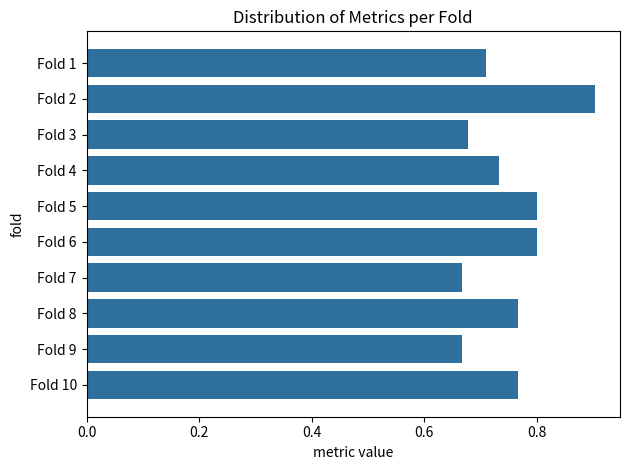

Count the values in the range 0 to 1.

10